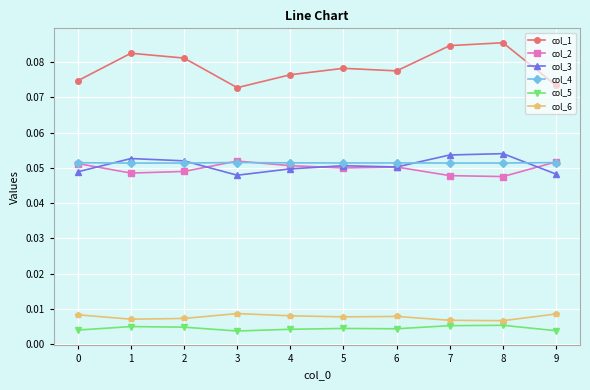

At how many categories does at least one series exceed 0?

10